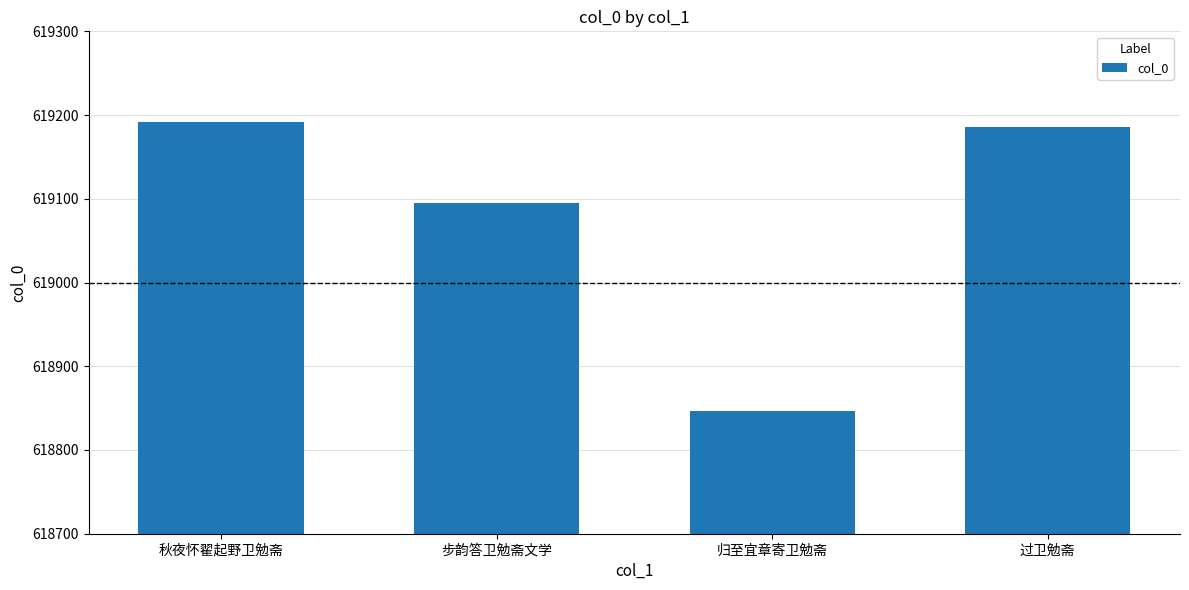

List the labels in order of value, smallest first.

归至宜章寄卫勉斋, 步韵答卫勉斋文学, 过卫勉斋, 秋夜怀翟起野卫勉斋